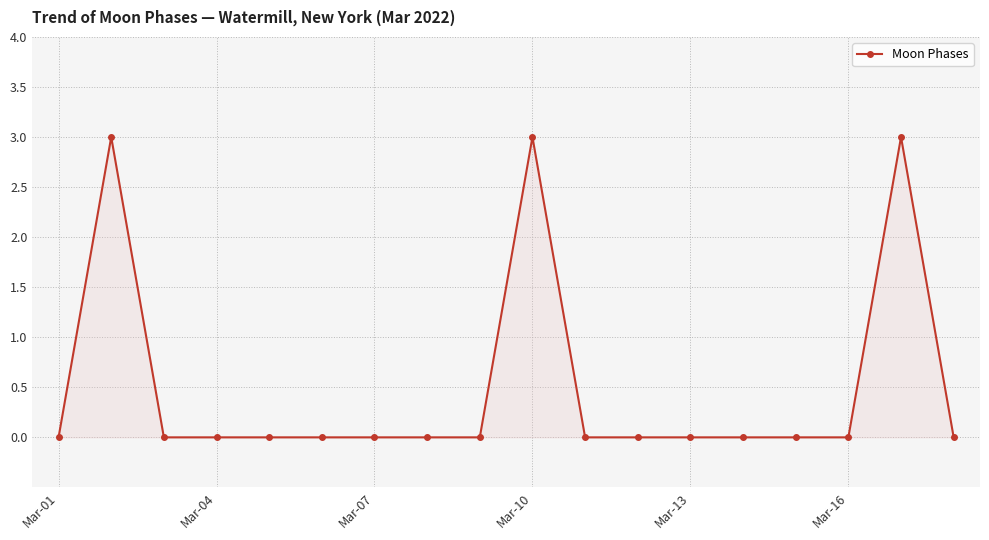

What is the difference between the second highest and minimum values?

3